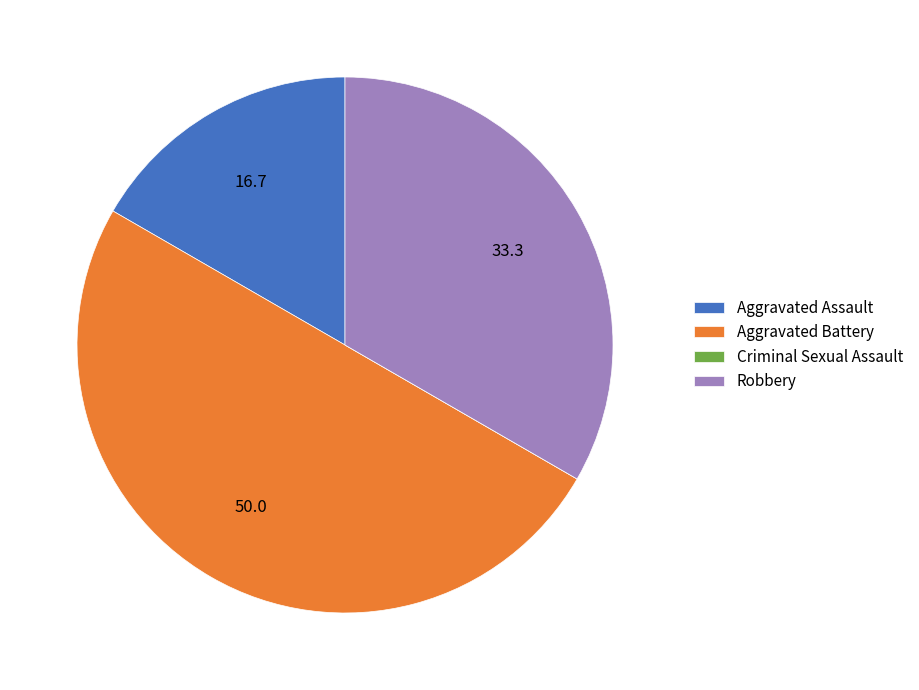

Does Aggravated Assault account for over 50% of the chart?

No